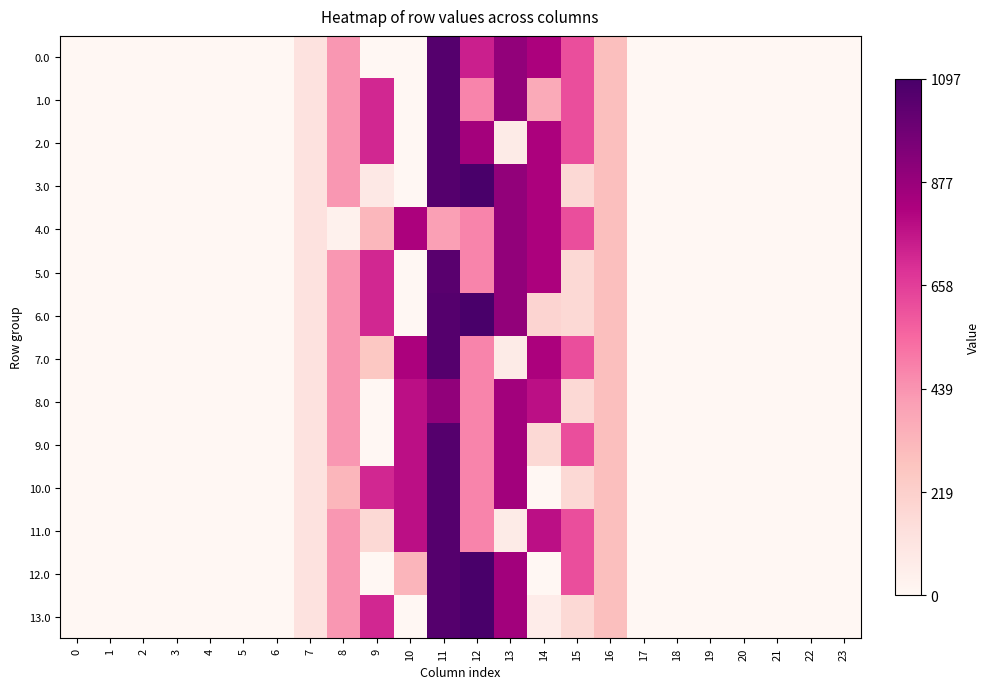

Rank the series at 13 from highest to lowest value.

0.0, 1.0, 3.0, 4.0, 5.0, 6.0, 8.0, 9.0, 10.0, 12.0, 13.0, 2.0, 7.0, 11.0